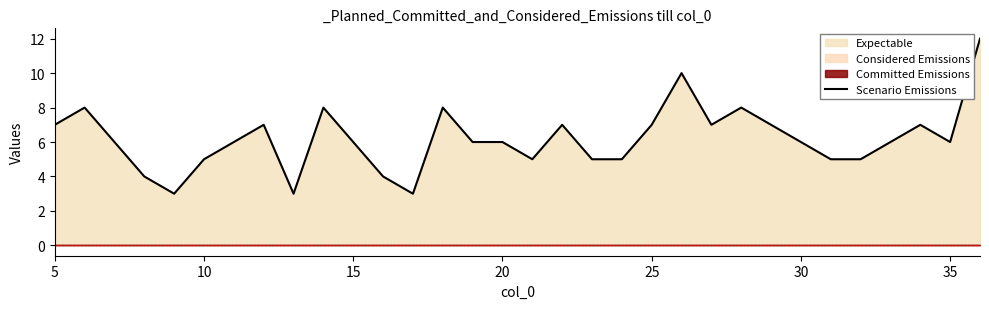

The value of Scenario Emissions at 15 is 6. True or false?

True